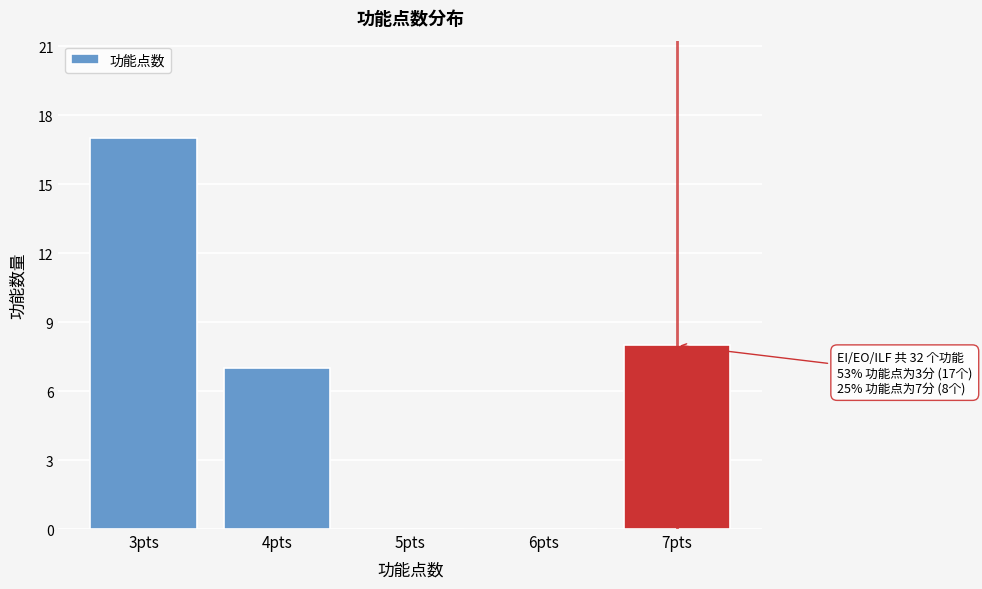

Reading left to right, what are all the values shown in this chart?

3pts=17	4pts=7	5pts=0	6pts=0	7pts=8